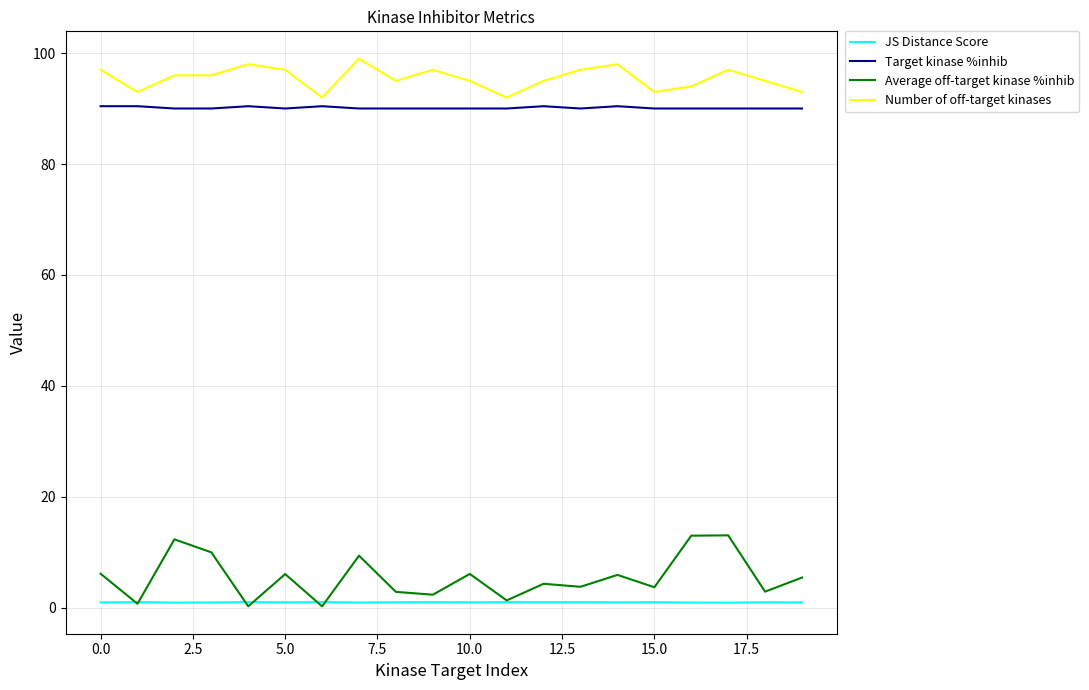

What is the average value of the Target kinase %inhib series?

90.1